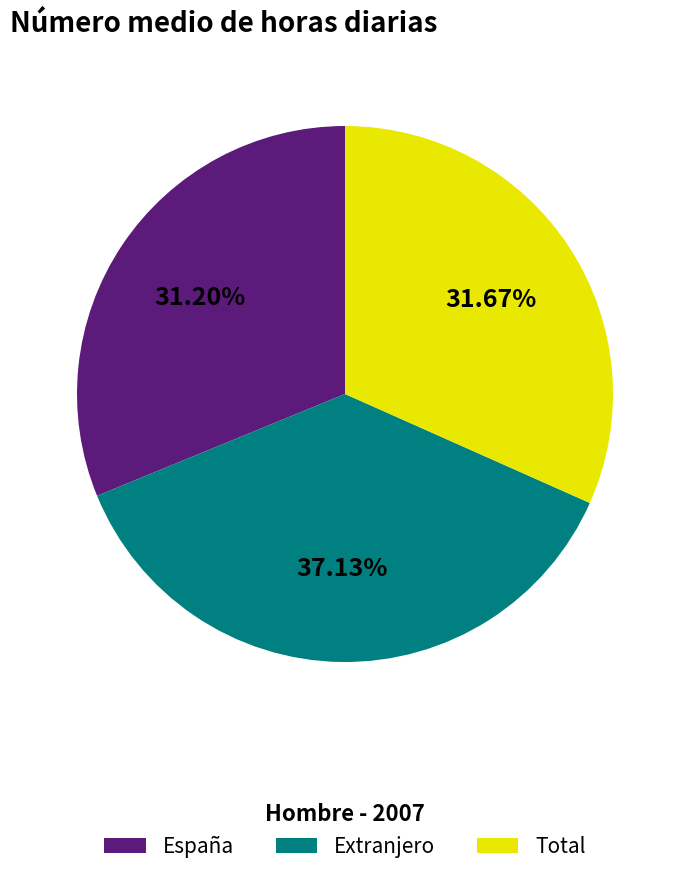

Approximately how many times larger is the value at España compared to Extranjero?

0.8